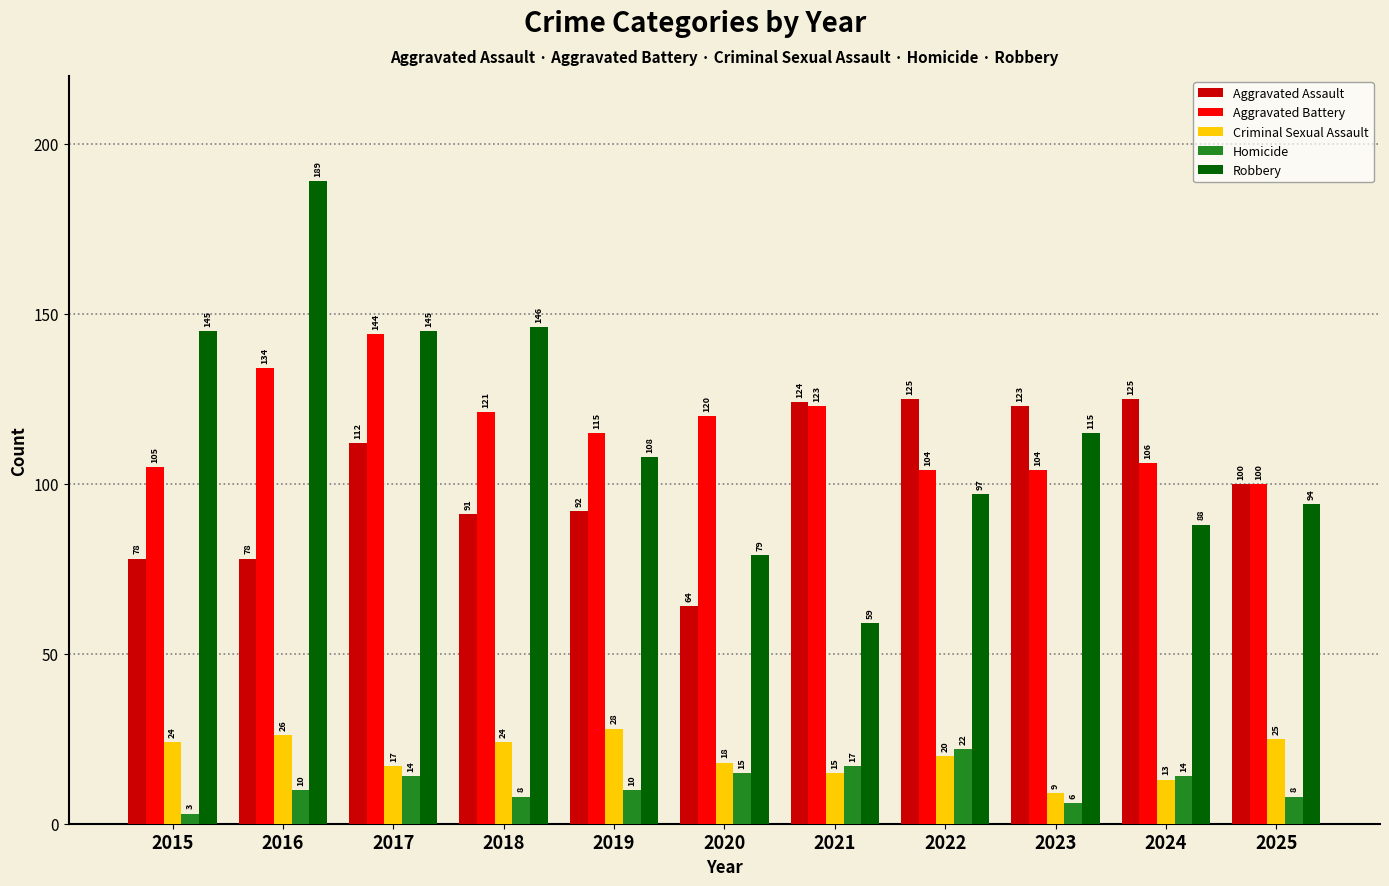

At which label is Aggravated Battery closest to 122?

2018